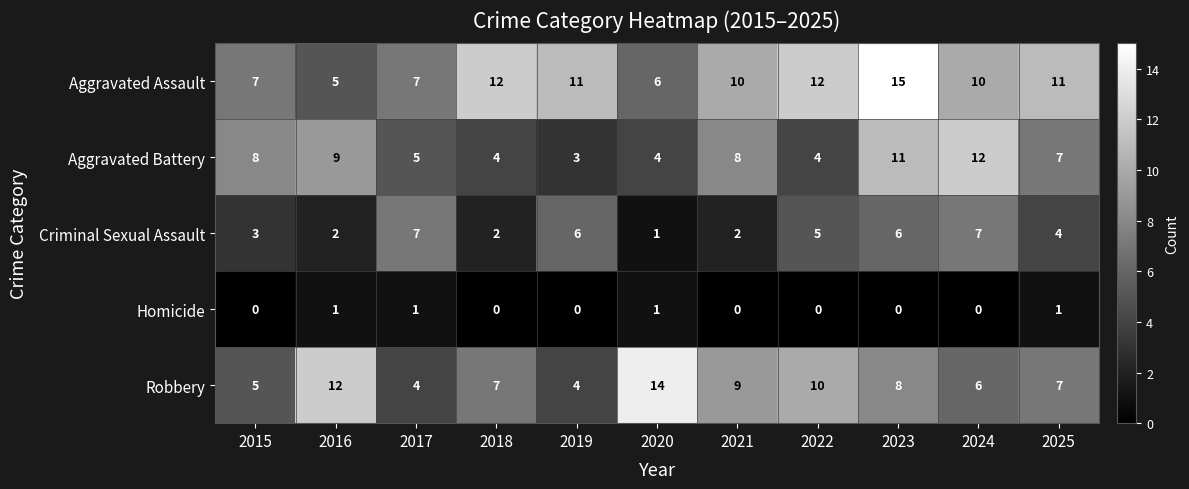

How many Robbery values are between 5 and 10?

7